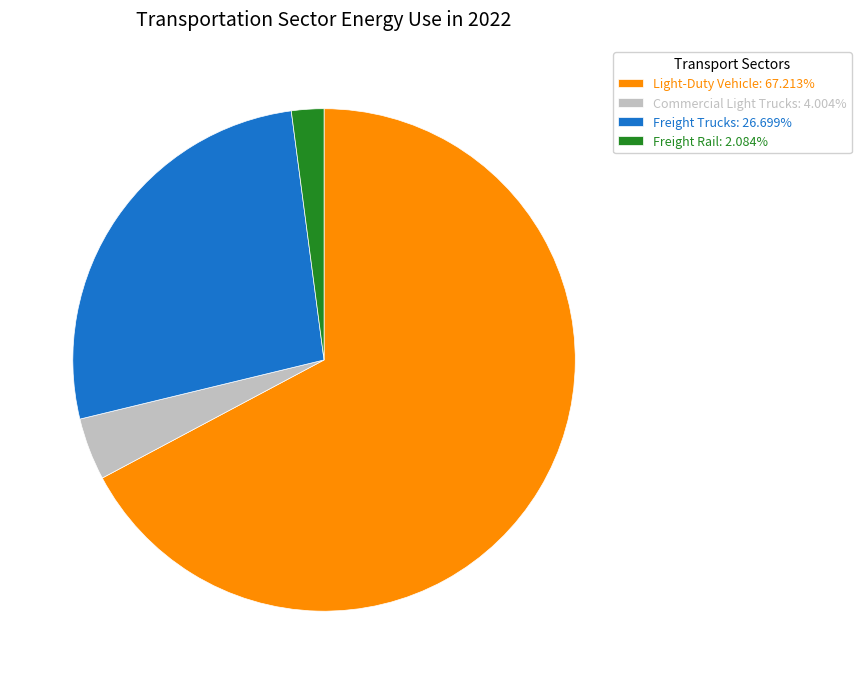

Rank the categories by value from highest to lowest.

Light-Duty Vehicle, Freight Trucks, Commercial Light Trucks, Freight Rail